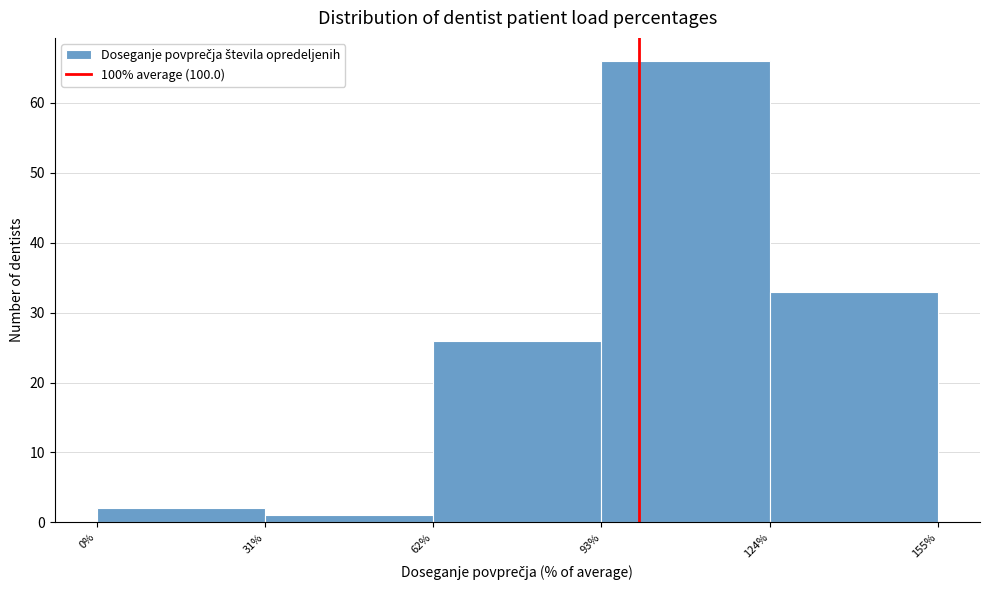

Over which range of the x-axis is the bar tallest?

93% to 124%